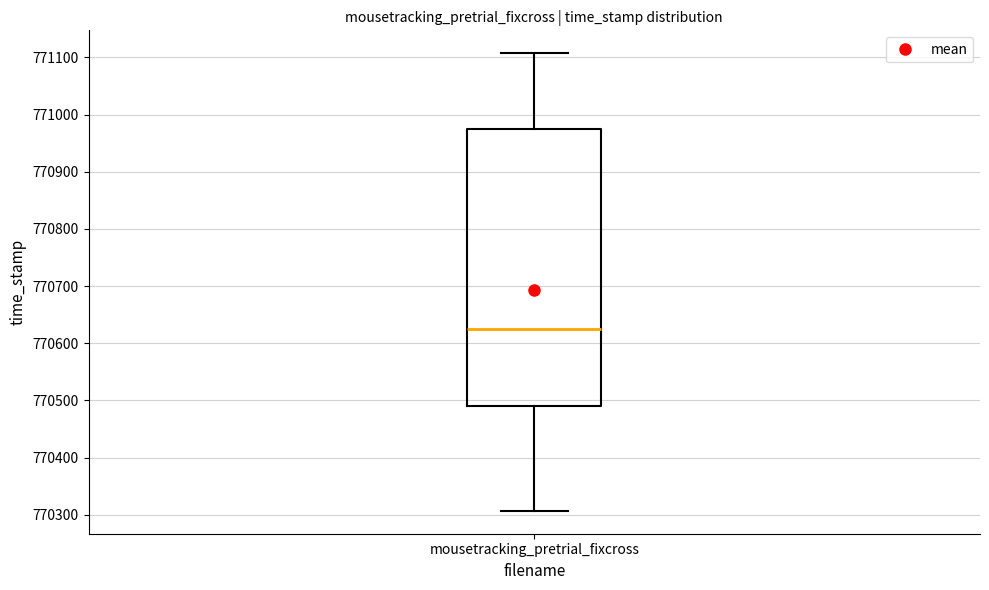

Where does the lower whisker of the box for mousetracking_pretrial_fixcross end on the y-axis? The values are not printed on the chart, so give them approximately, as read against the axis.

770310